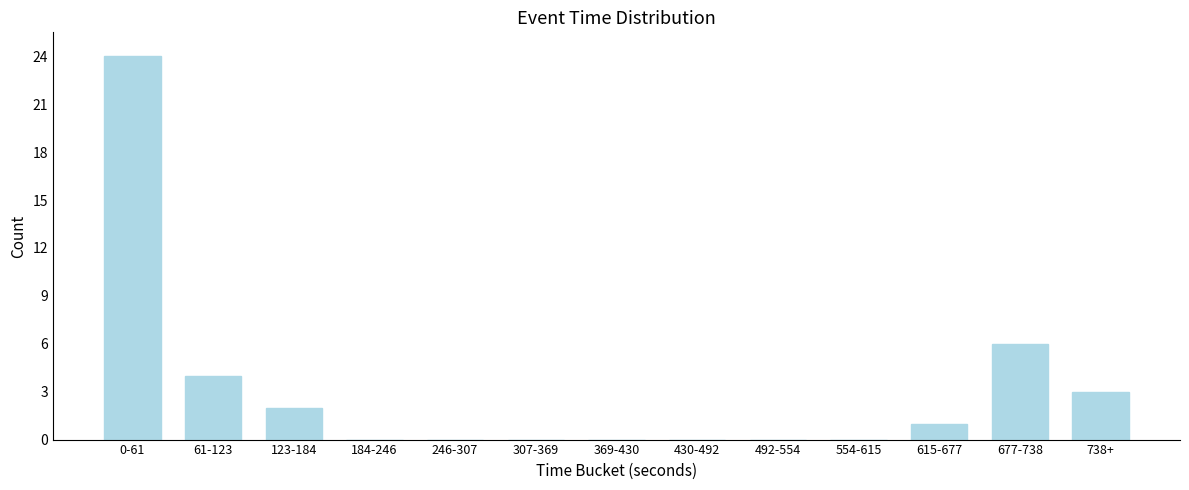

Reading left to right, transcribe all the data shown in this chart.

0-61=24	61-123=4	123-184=2	184-246=0	246-307=0	307-369=0	369-430=0	430-492=0	492-554=0	554-615=0	615-677=1	677-738=6	738+=3